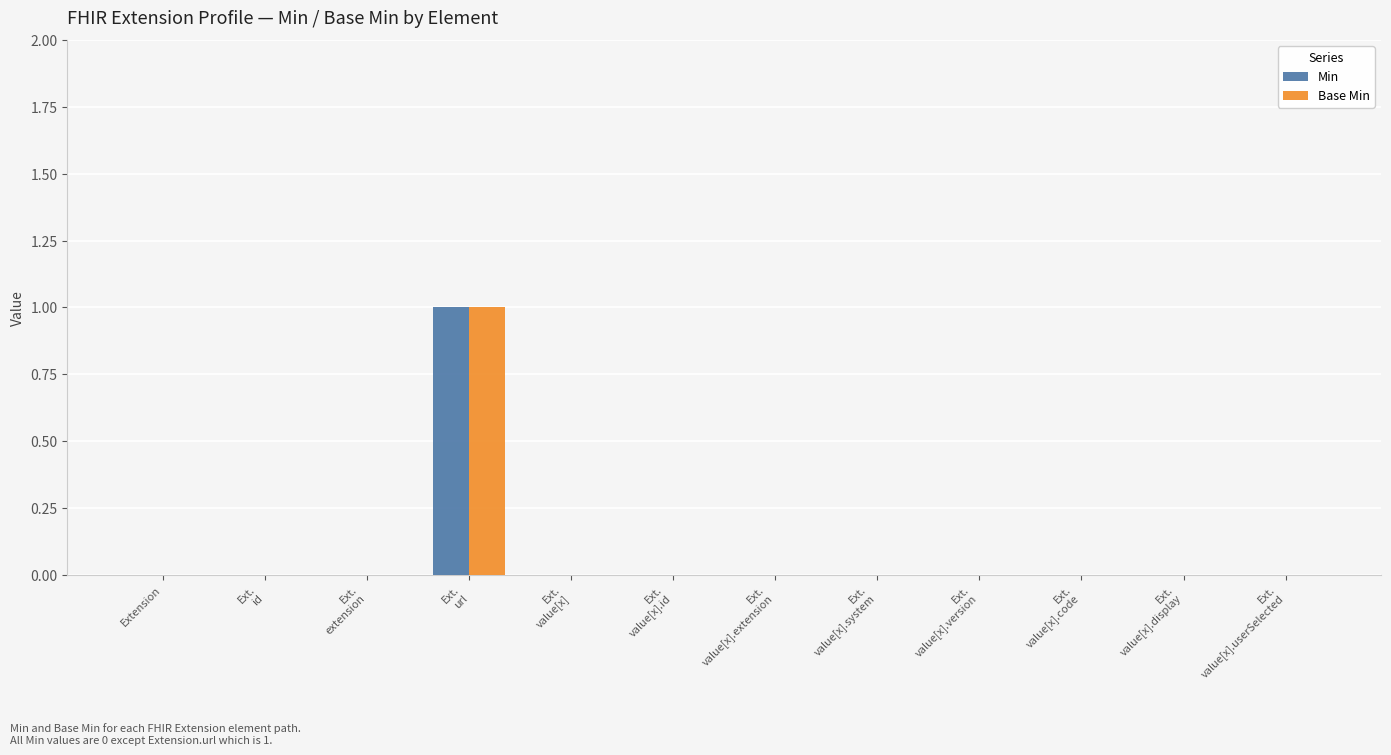

How many groups of bars are there?

12